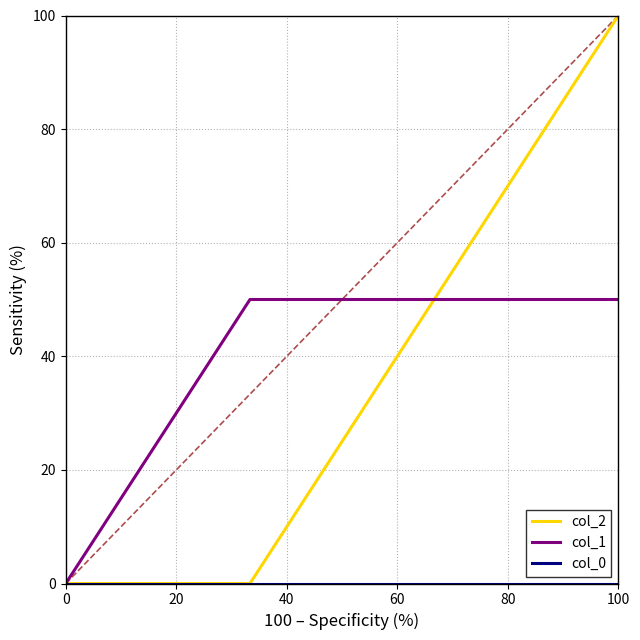

Which series has the largest total across all categories?

col_1